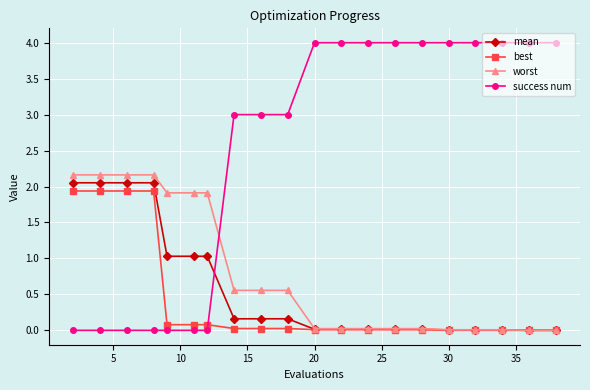

After their last crossing, which series has the higher values: best or success num?

success num